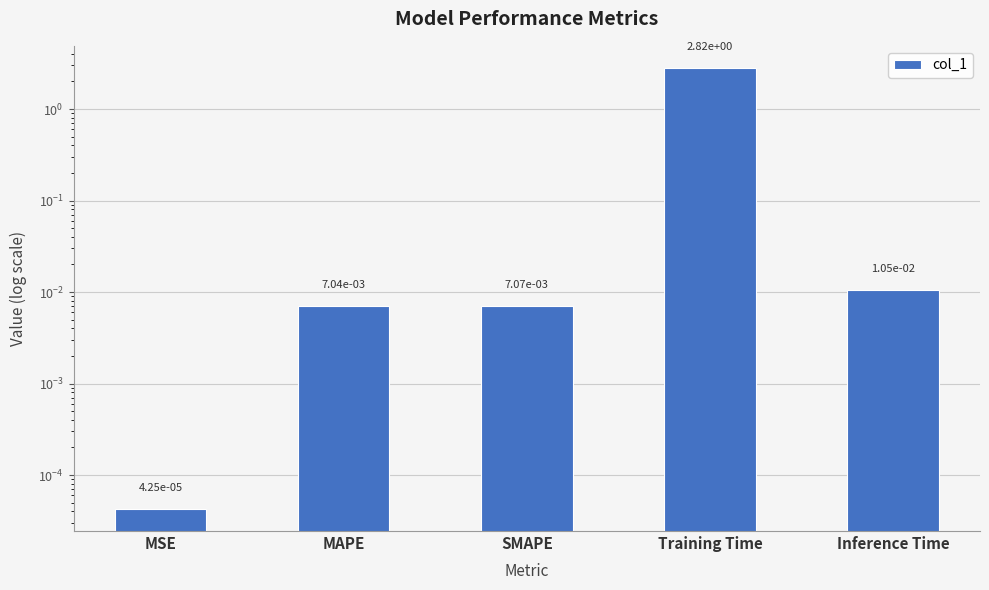

List the labels in order of value, smallest first.

MSE, MAPE, SMAPE, Inference Time, Training Time